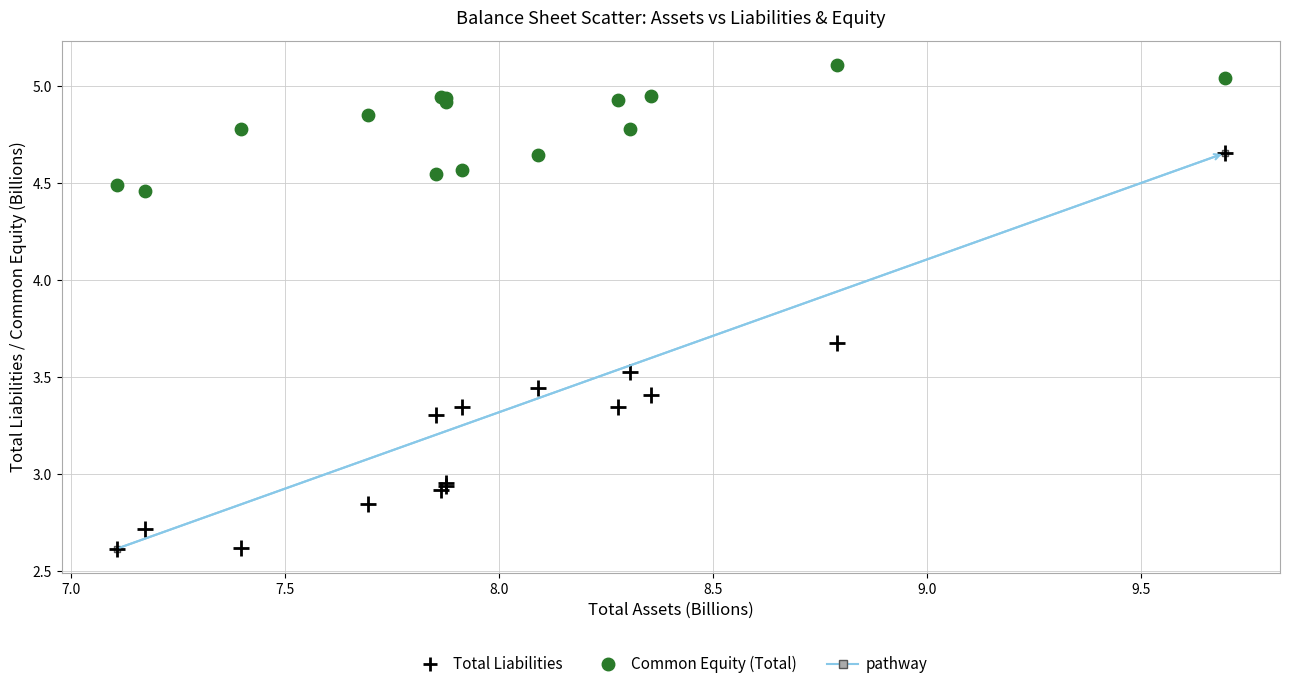

What is the X range (max minus min) for the scatter plot?

2.6